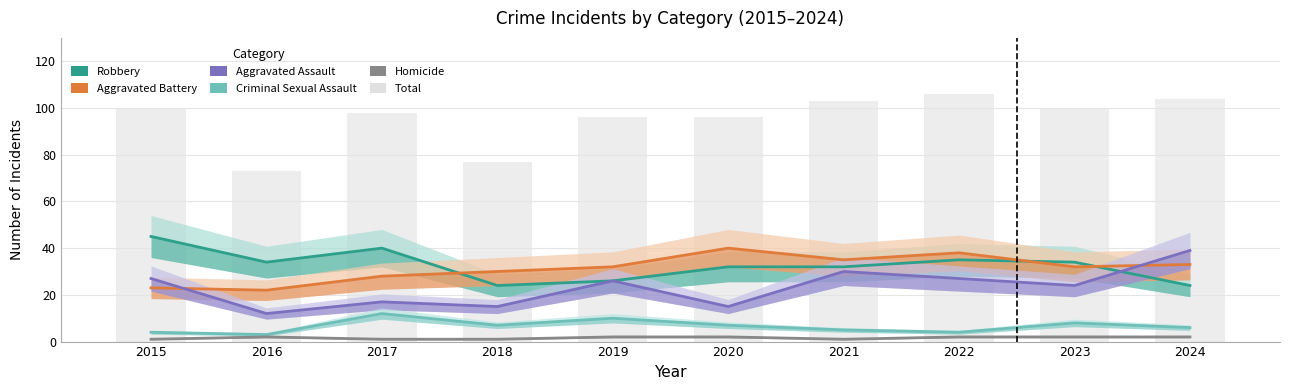

Rank the series at 2019 from lowest to highest value.

Homicide, Criminal Sexual Assault, Robbery, Aggravated Assault, Aggravated Battery, Total